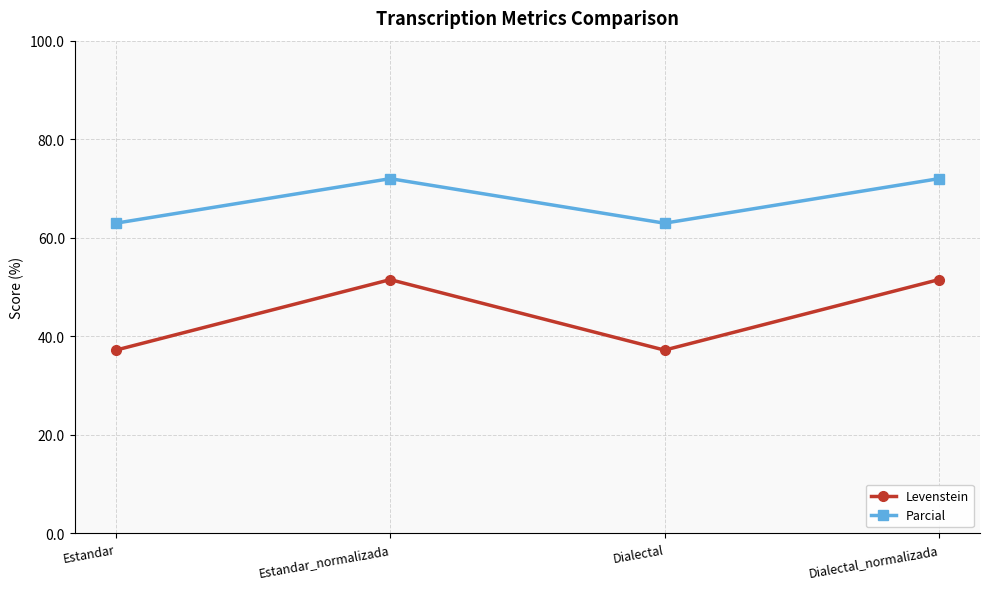

How many categories are shown in the chart?

4